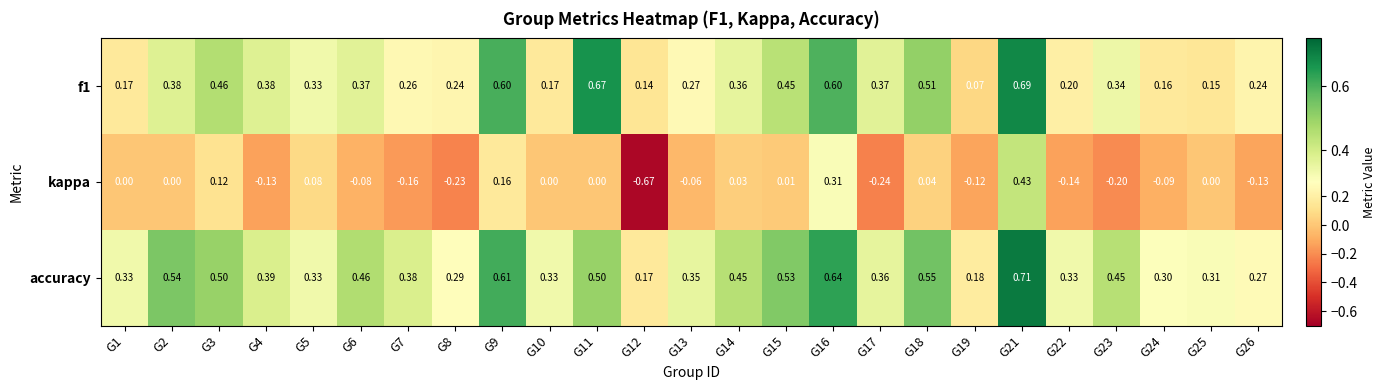

Which series changed the most between G9 and G23?

kappa